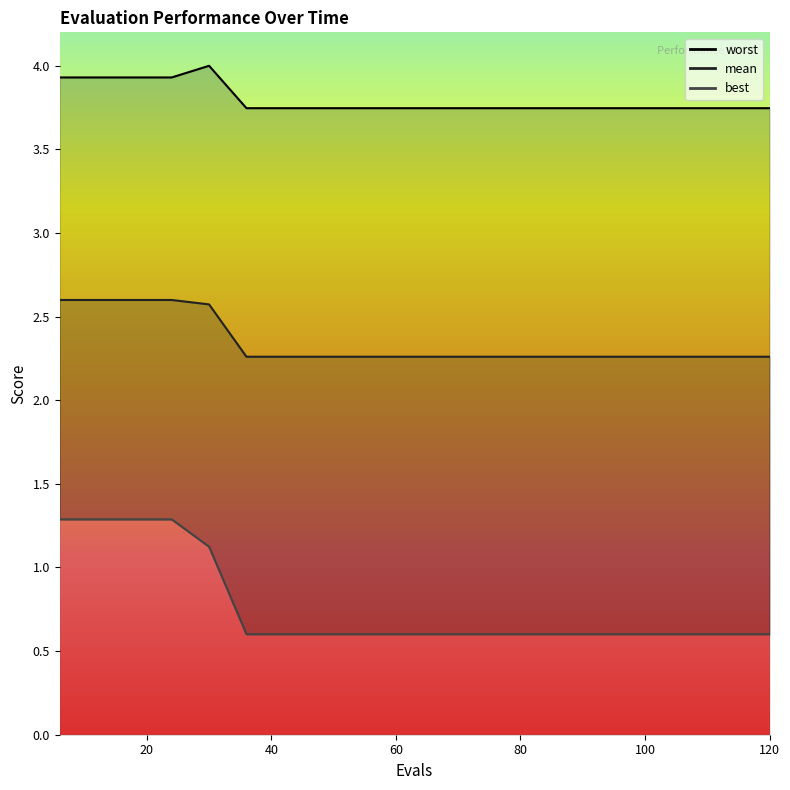

At which label does best reach its minimum?

36